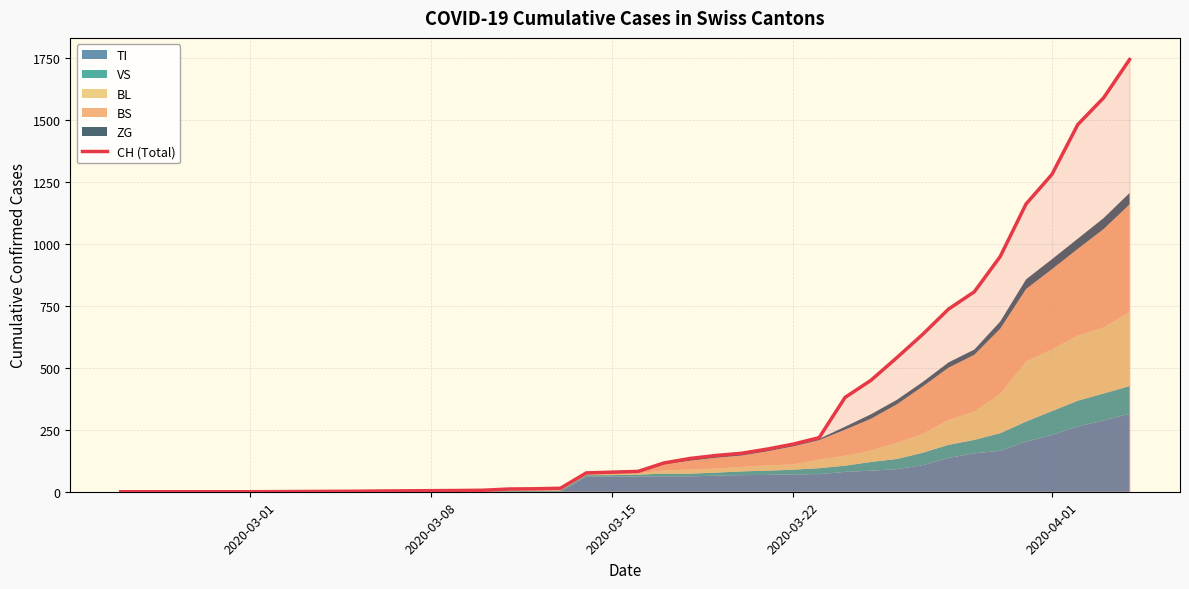

Does the chart have visible grid lines?

Yes